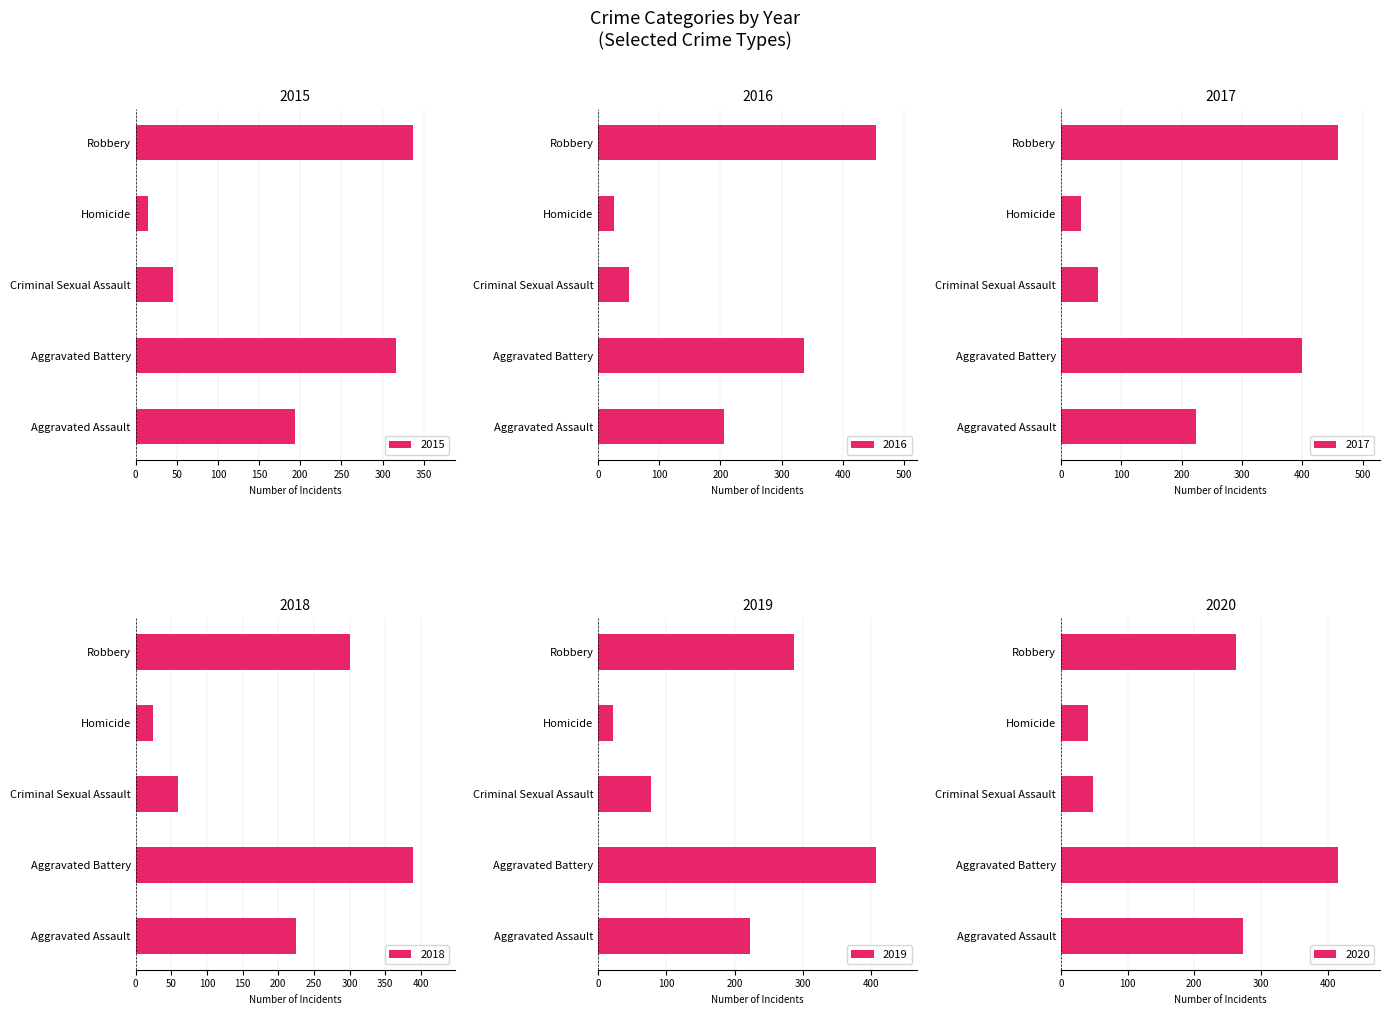

List the series in order of their peak value, lowest first.

2015, 2018, 2019, 2020, 2016, 2017